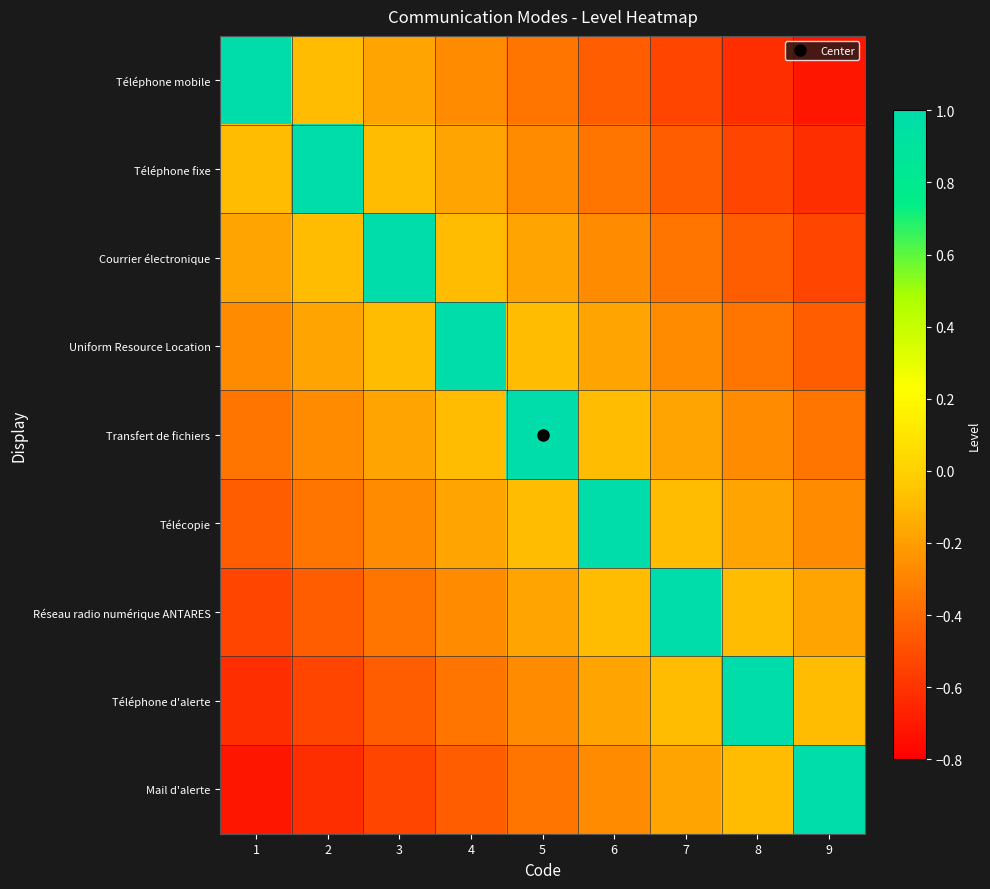

Which series has the largest total across all categories?

Transfert de fichiers